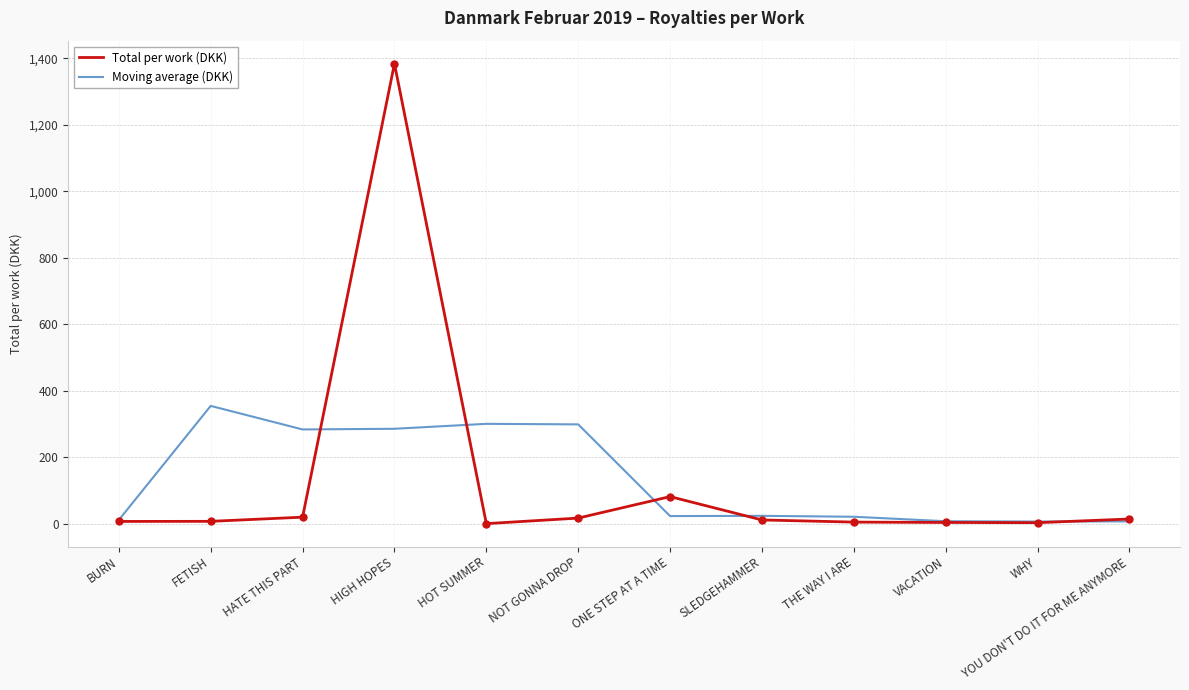

Is the value of Total per work (DKK) at NOT GONNA DROP greater than the value of Moving average (DKK) at HIGH HOPES?

No